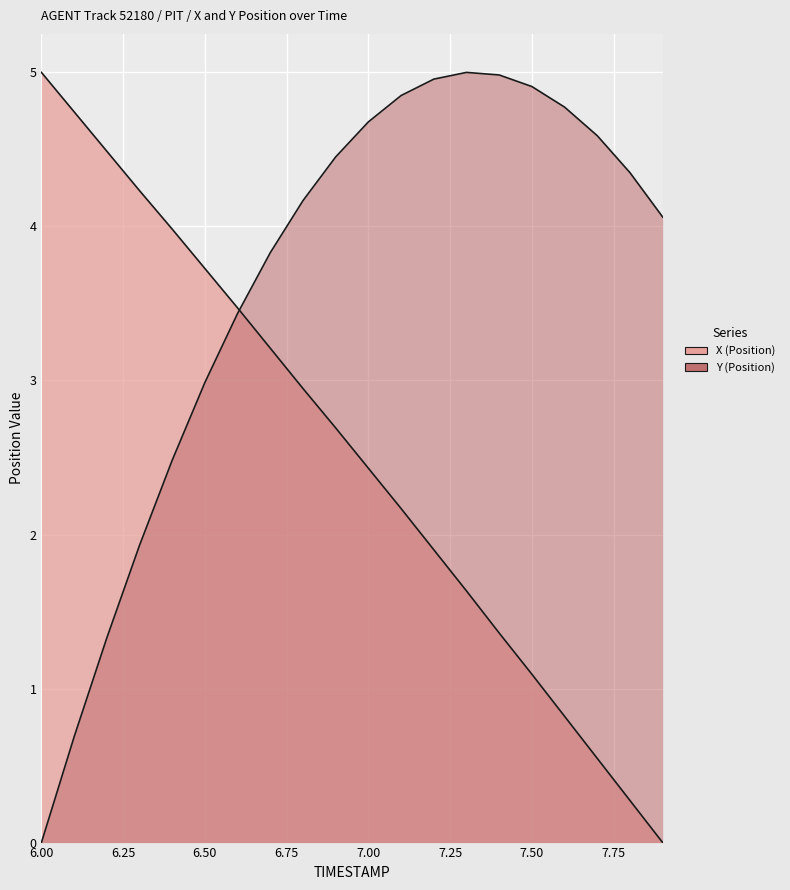

True or false: Y and X cross at least once.

True